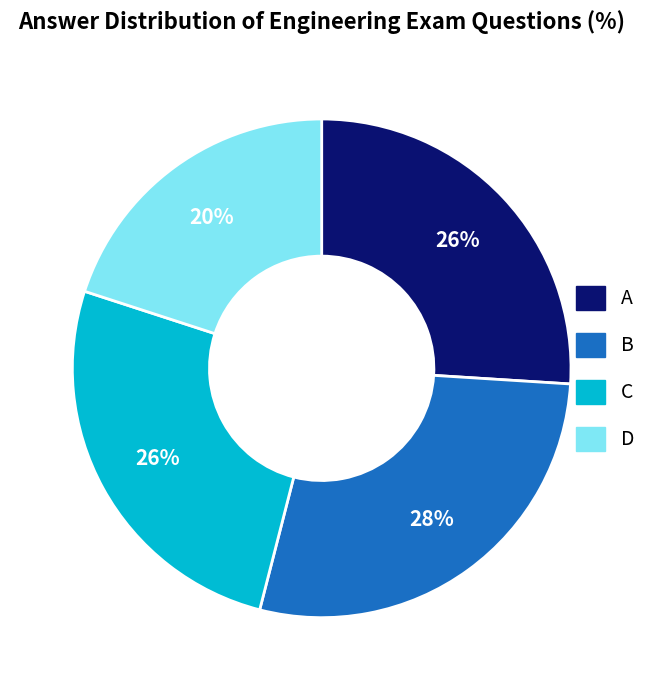

Do A and C together represent more than half of the pie?

Yes